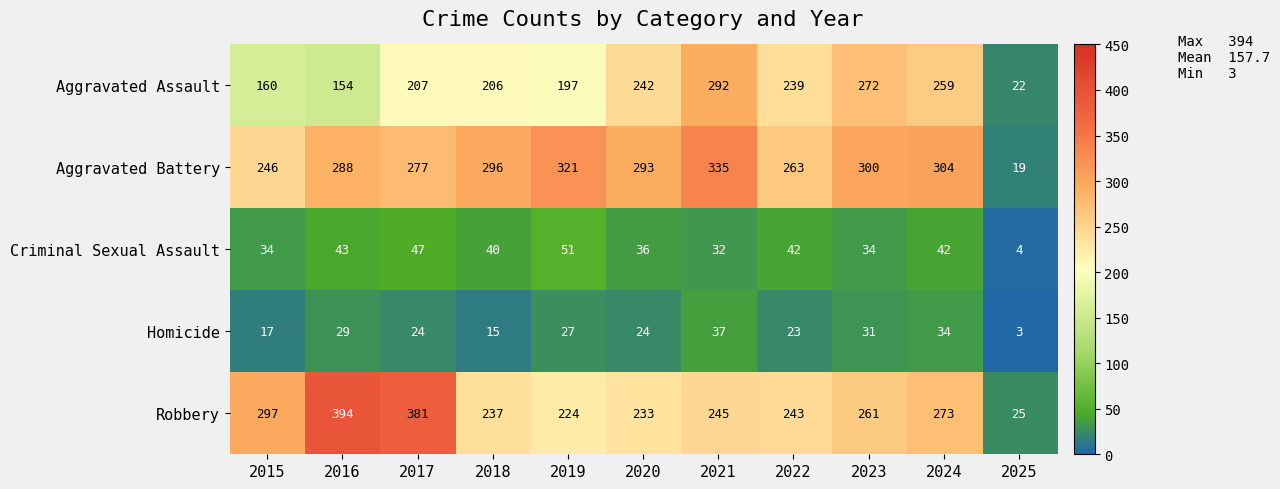

True or false: Aggravated Battery has a value of 193 at 2020.

False